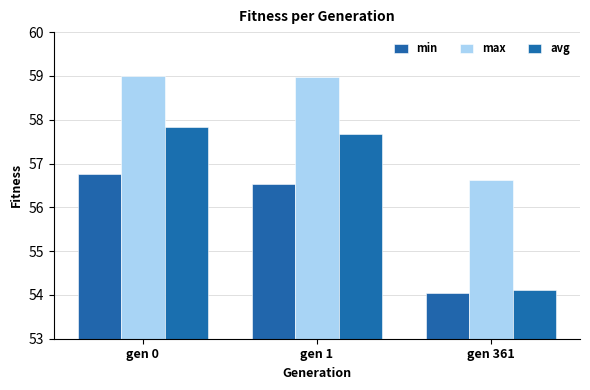

Which series has the largest total across all categories?

max